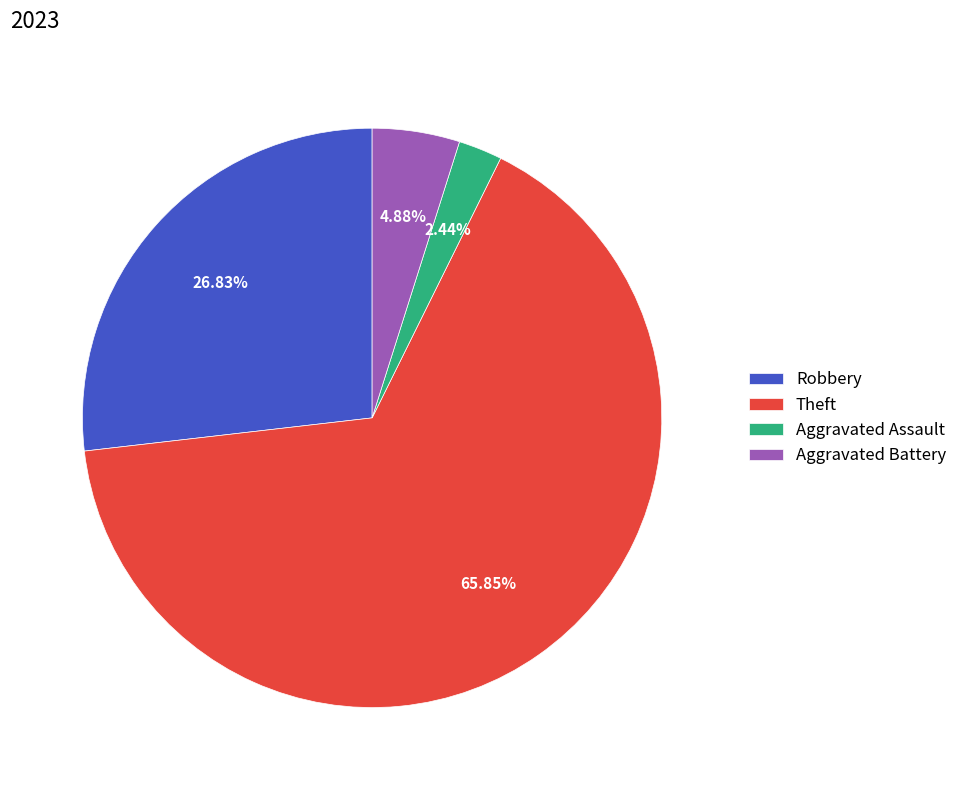

Count the number of slices in the pie.

4